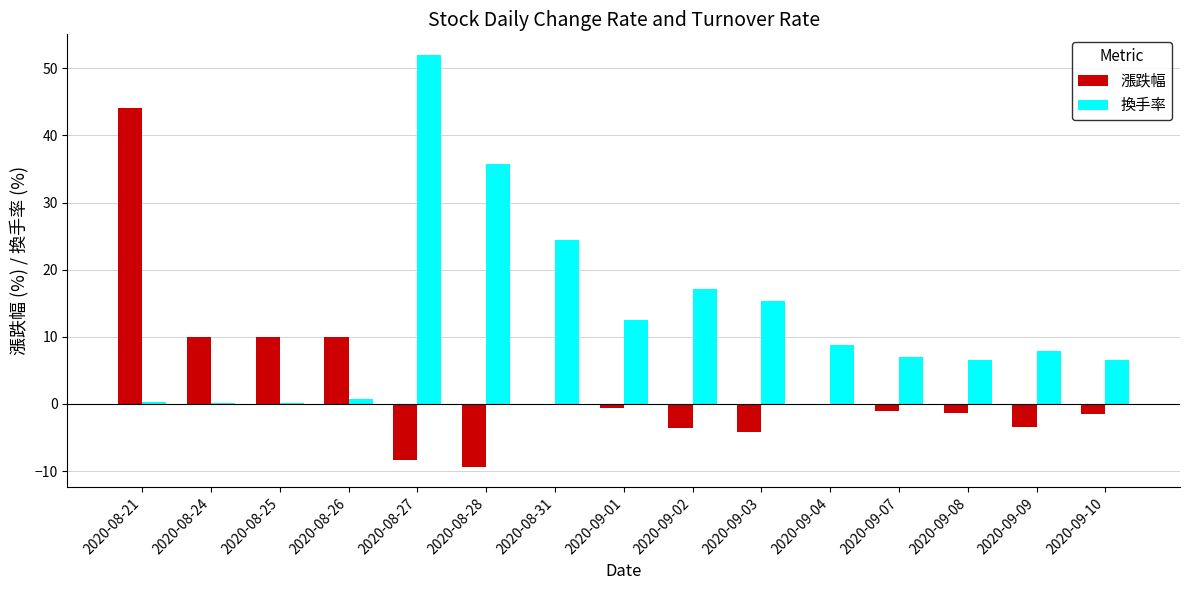

How many groups of bars are there?

15